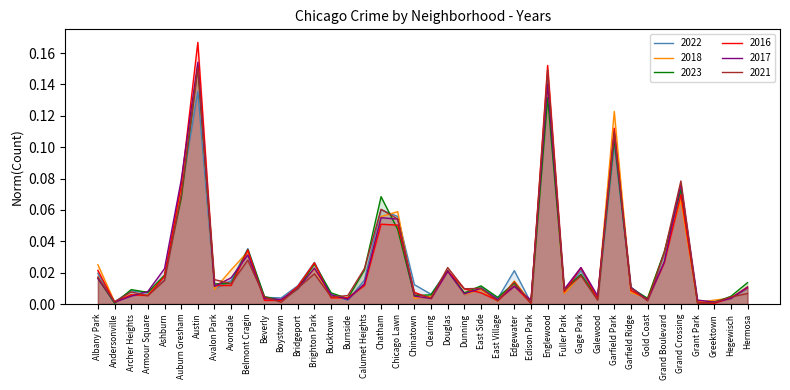

What is the label of the 8th point from the right?

Garfield Ridge